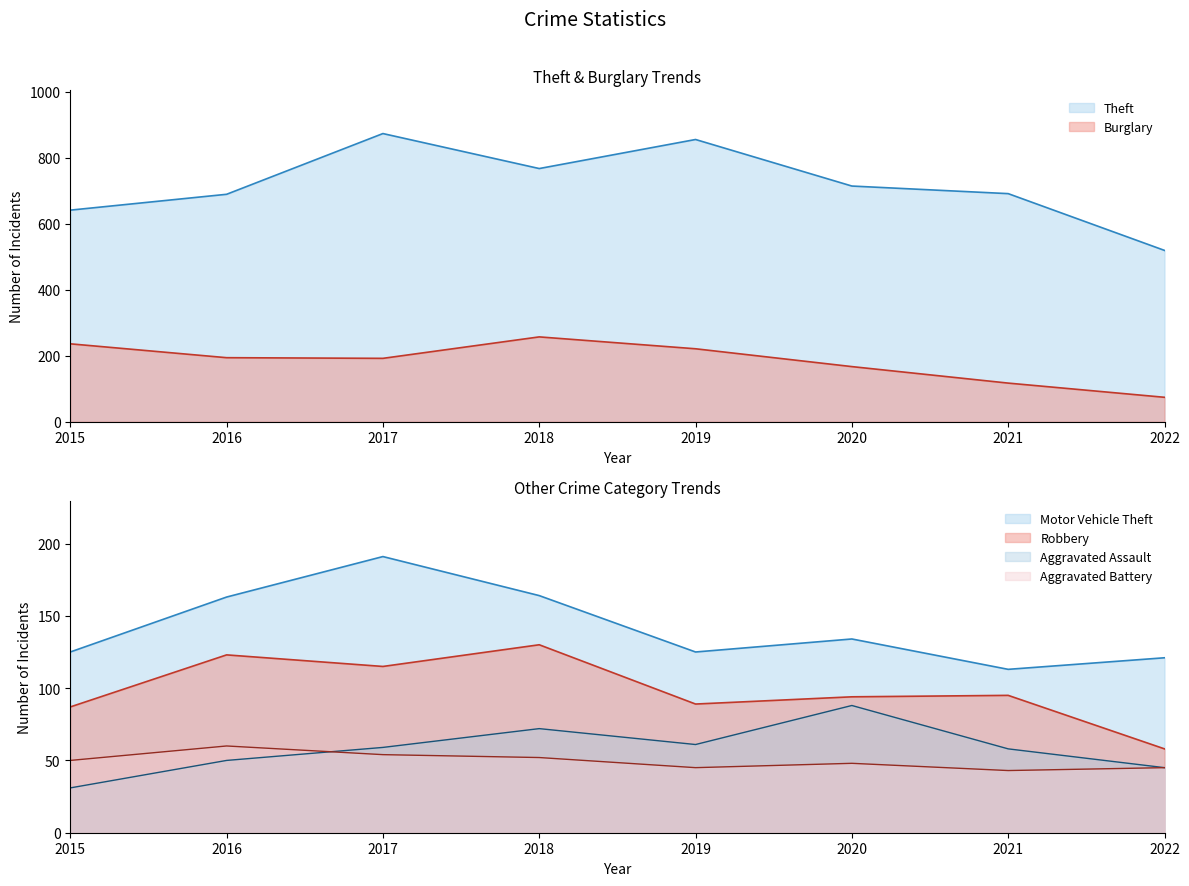

What is the sum of all Burglary values?

1458